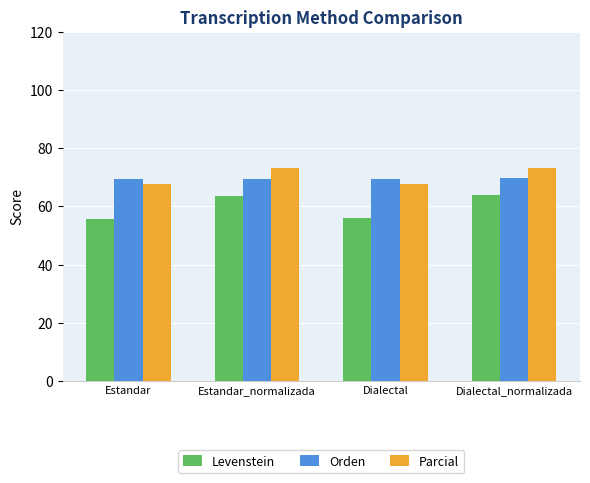

What position from the left is Estandar?

1